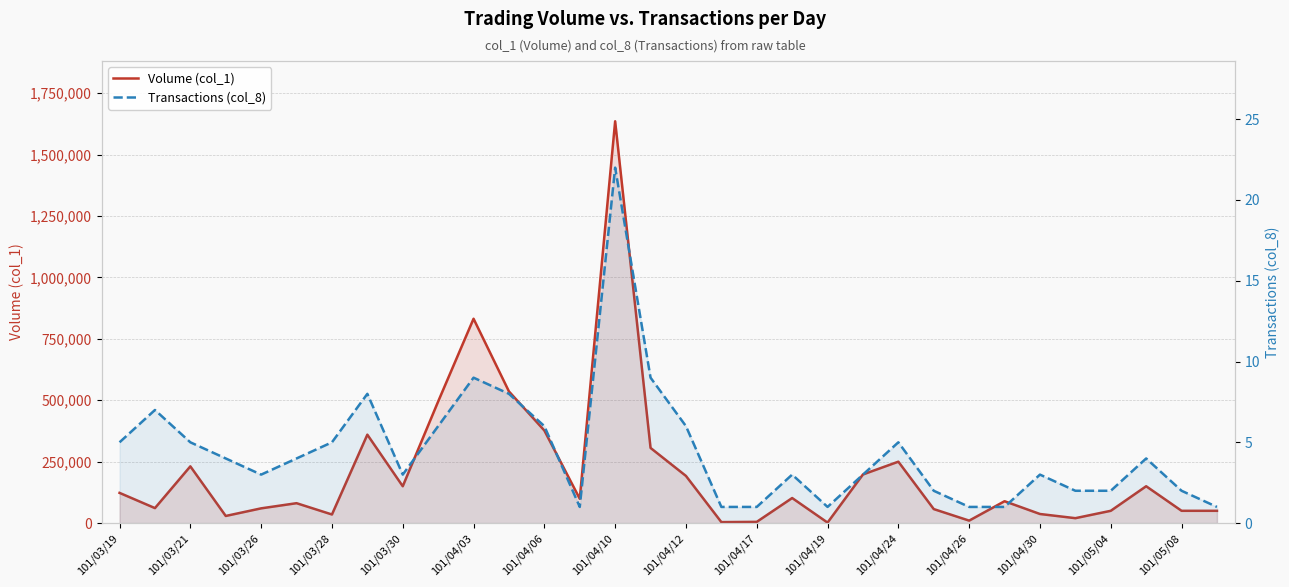

What are all the series names shown in the legend?

Volume (col_1), Transactions (col_8)